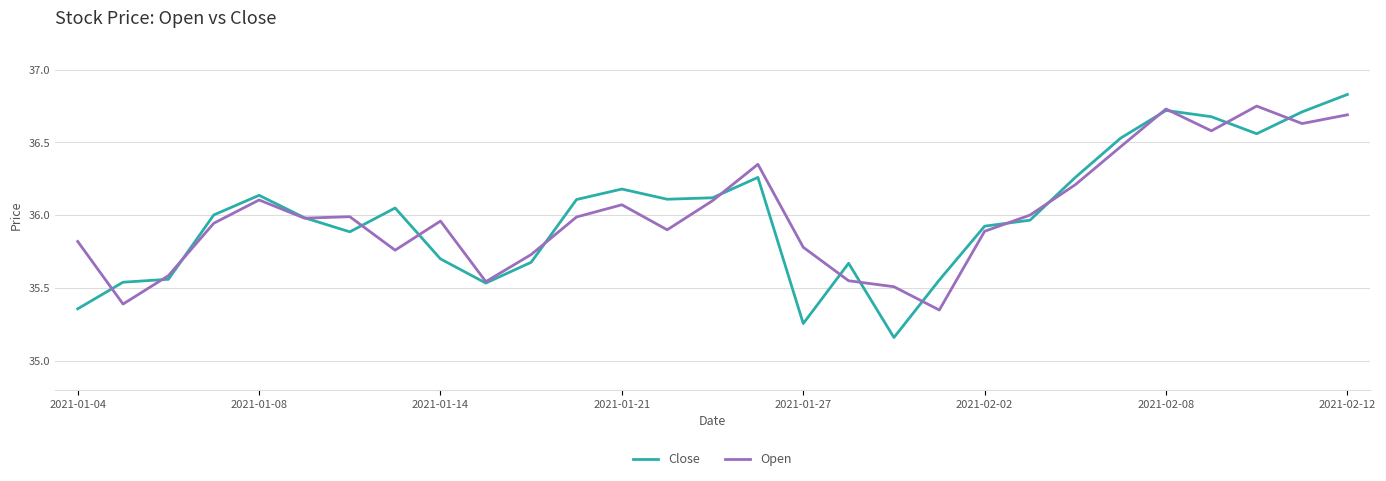

Count the number of categories in the chart.

29